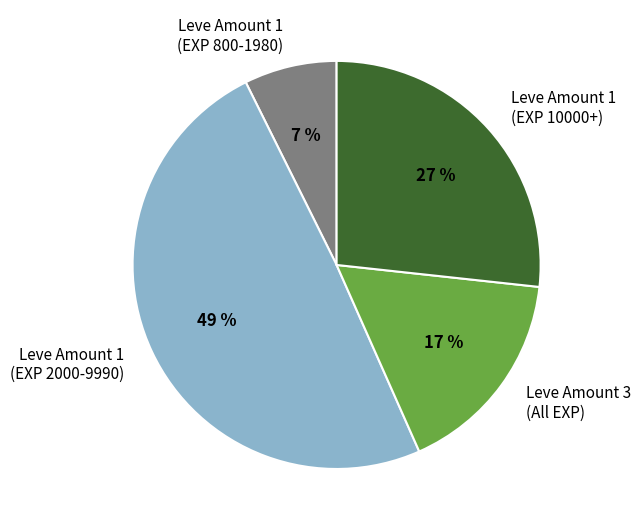

Is there any slice that represents more than half of the pie?

No